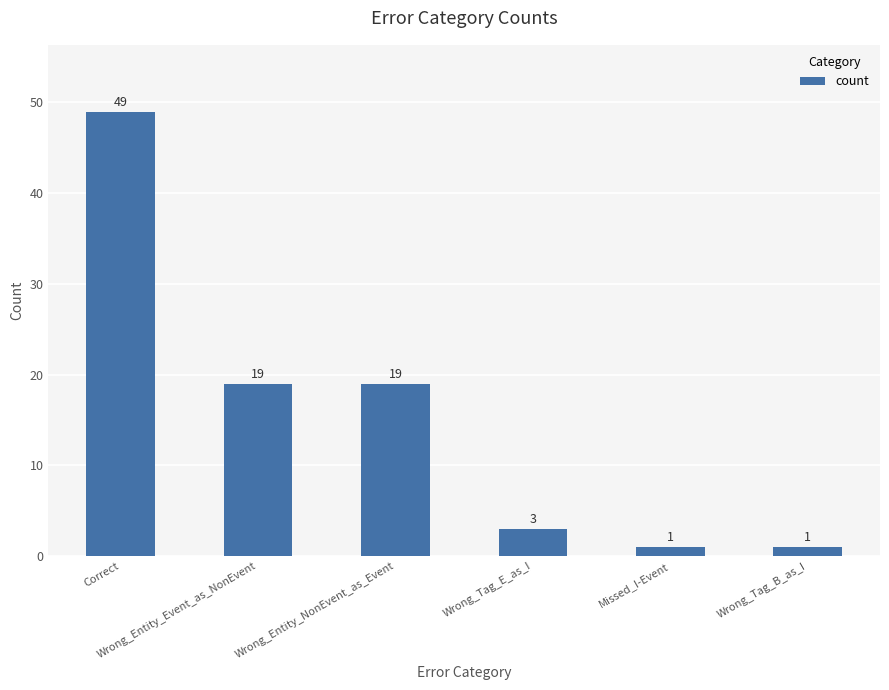

What is the sum of all values?

92